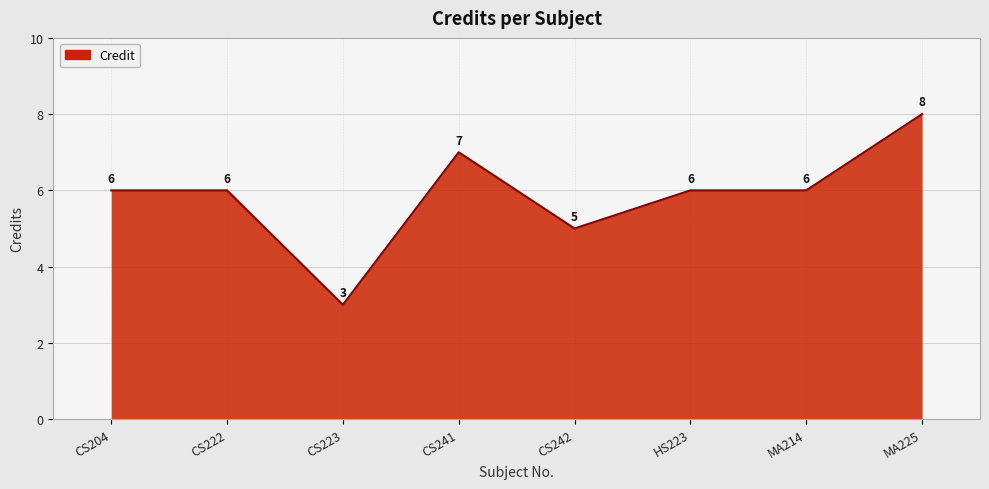

How many values are below 6?

2